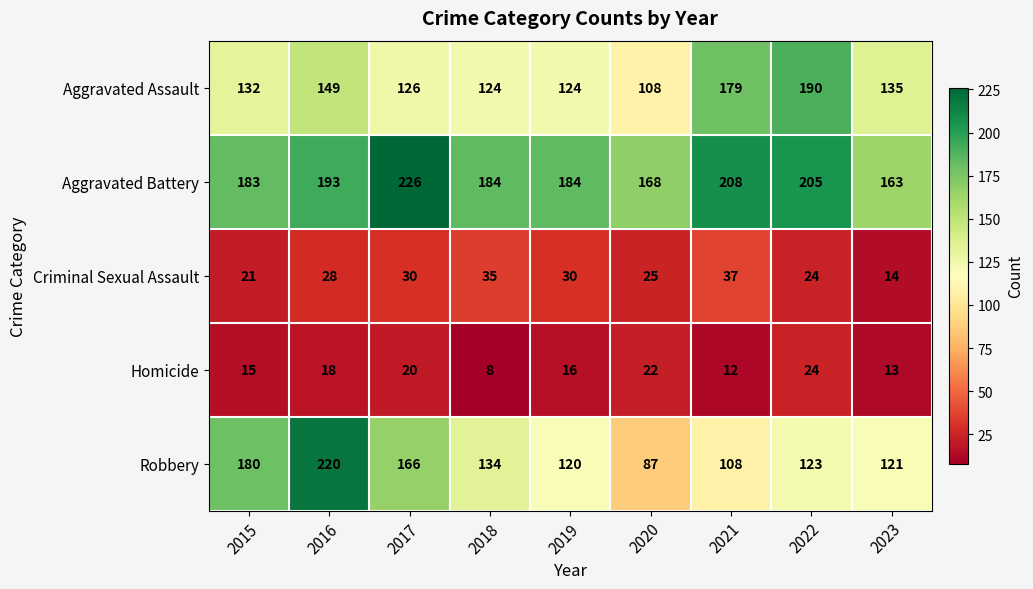

Is it true that Criminal Sexual Assault equals 8 at 2021?

False